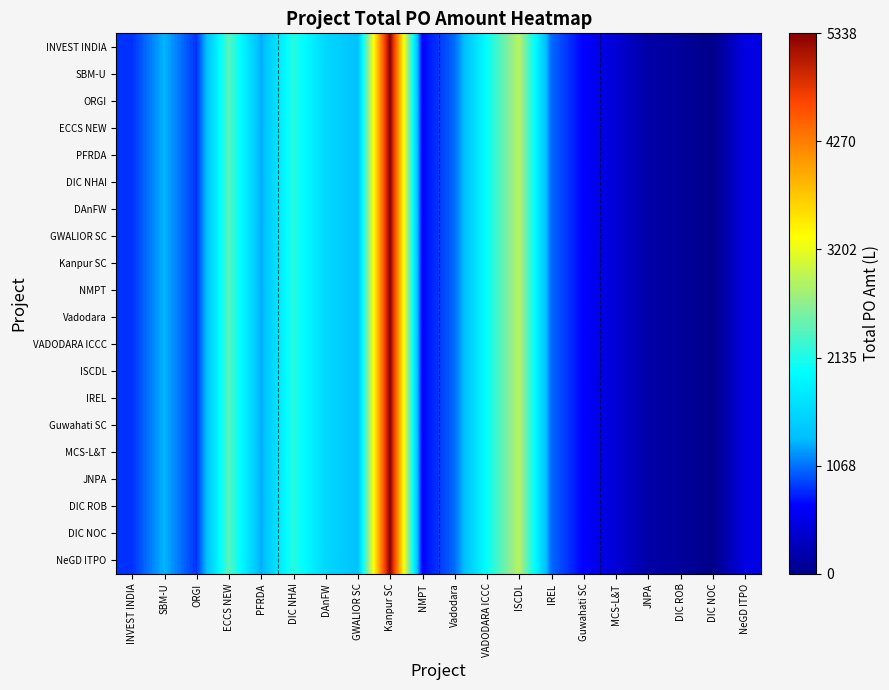

The ISCDL series shows 2903.0 at ISCDL. True or false?

True